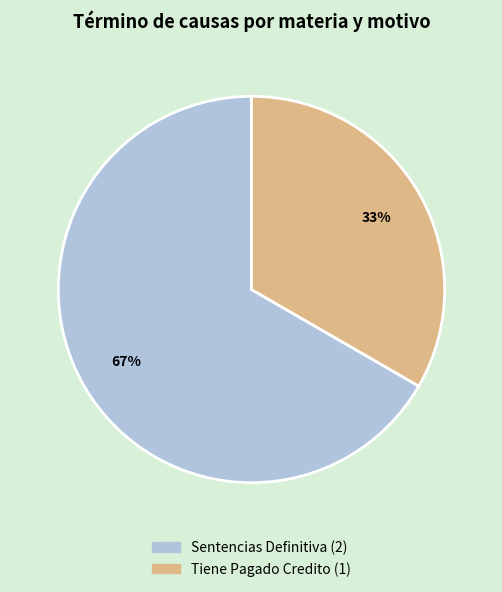

To the nearest percent, what is the average slice percentage?

50%